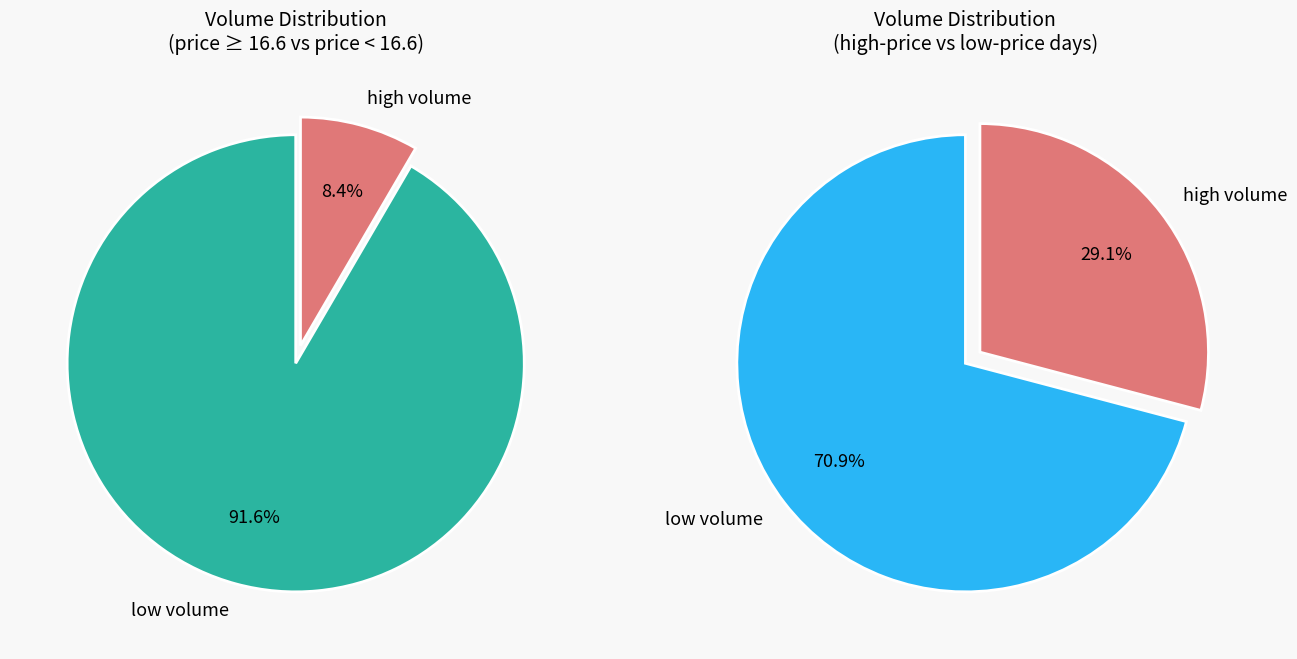

True or false: 2022-10-25 accounts for 13% of the total.

False